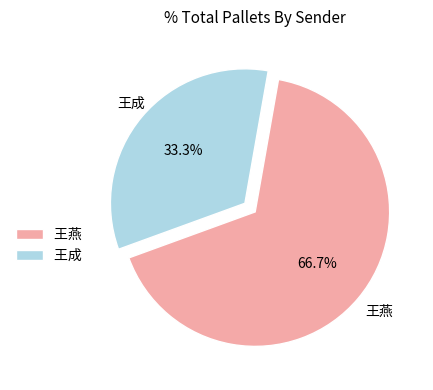

What is the total percentage of 王成 and 王燕?

100.0%